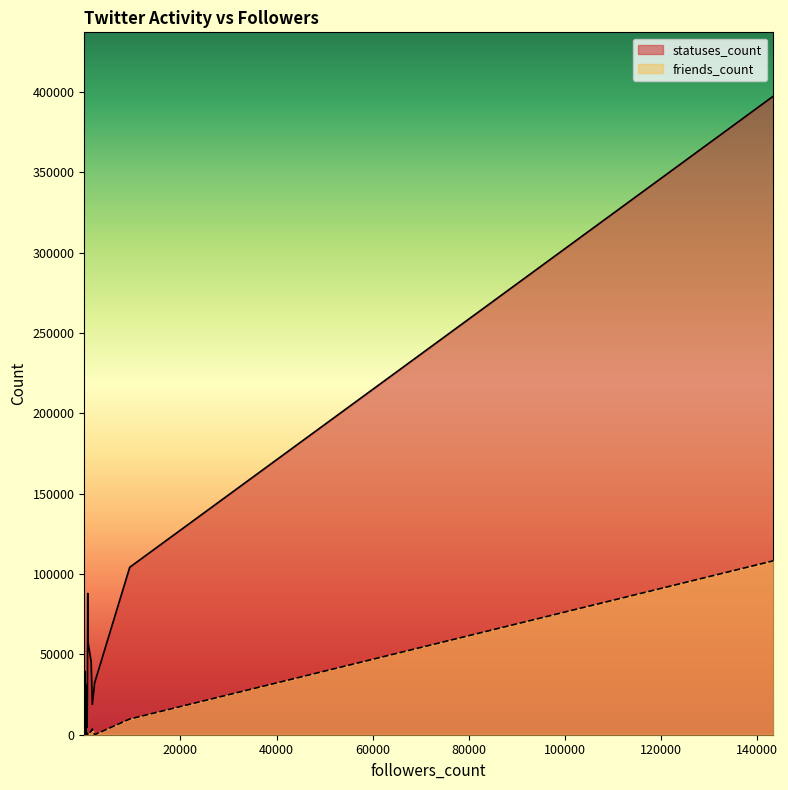

Where is friends_count nearest to the value 54123?

9461